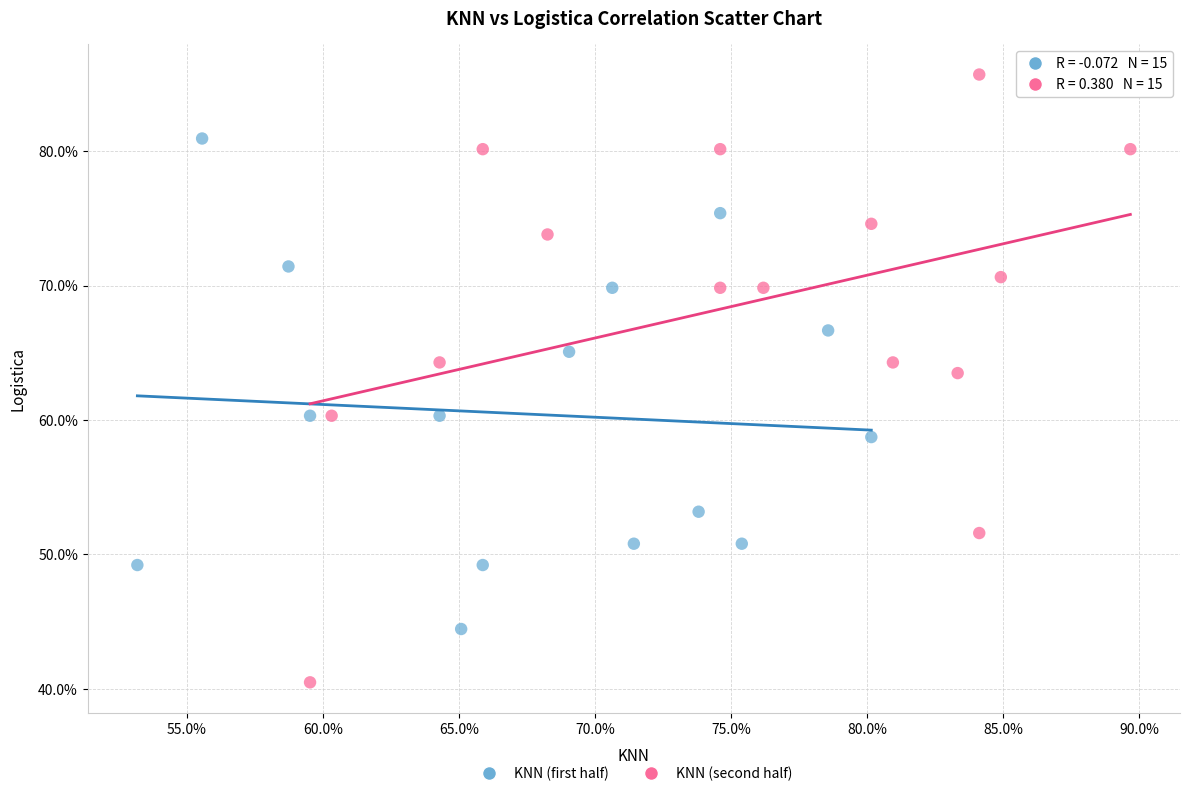

Which series reaches the minimum Y coordinate?

KNN (second half)